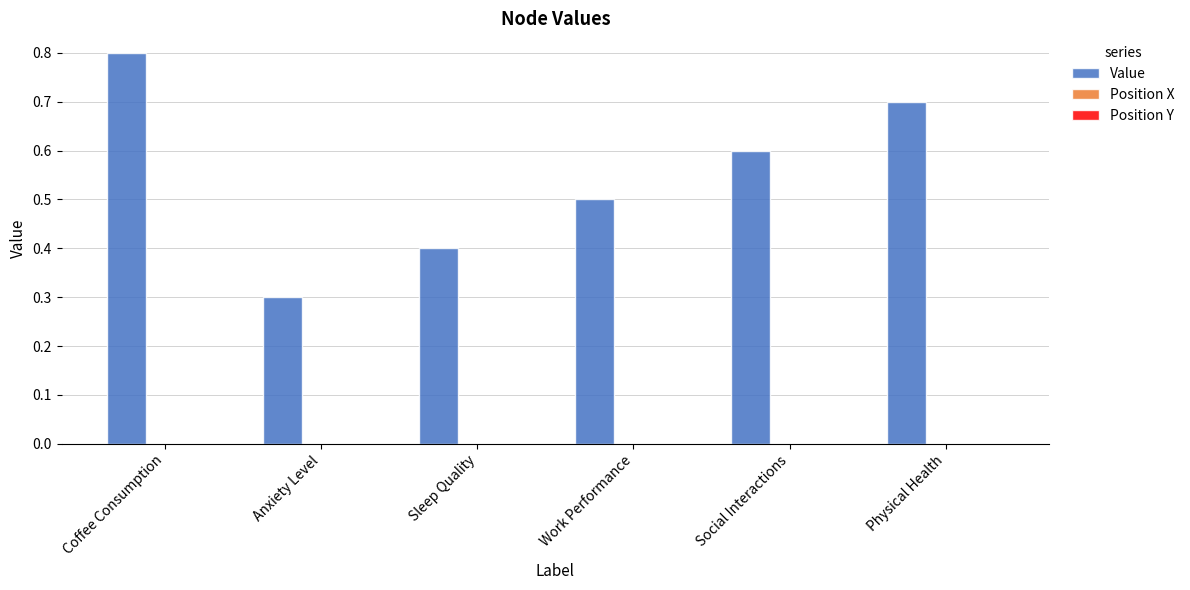

The chart shows a value of 0.5 at Work Performance. True or false?

True